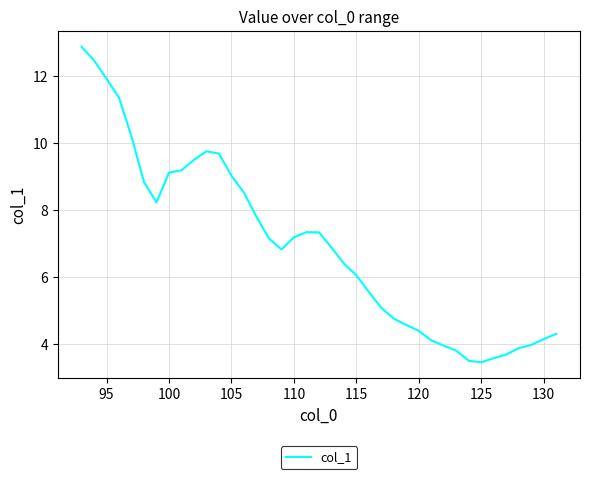

What is the difference between the maximum and minimum values?

9.4